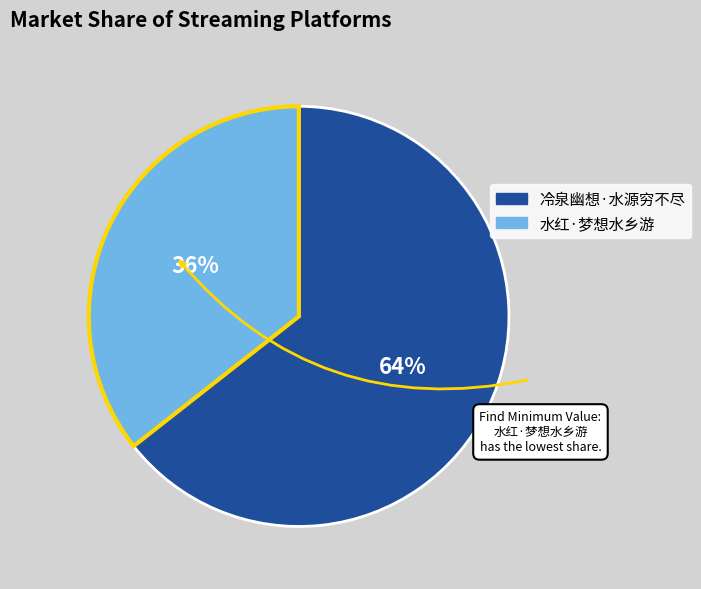

Which category has the smallest portion of the pie?

水红·梦想水乡游